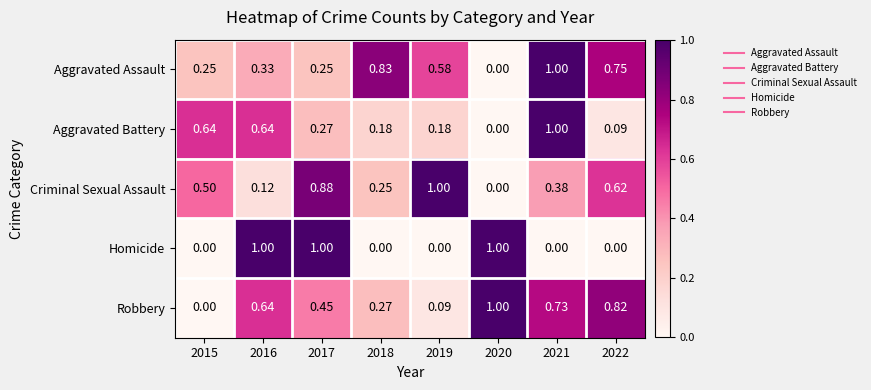

Is the value of Criminal Sexual Assault at 2015 greater than the value of Aggravated Battery at 2018?

Yes